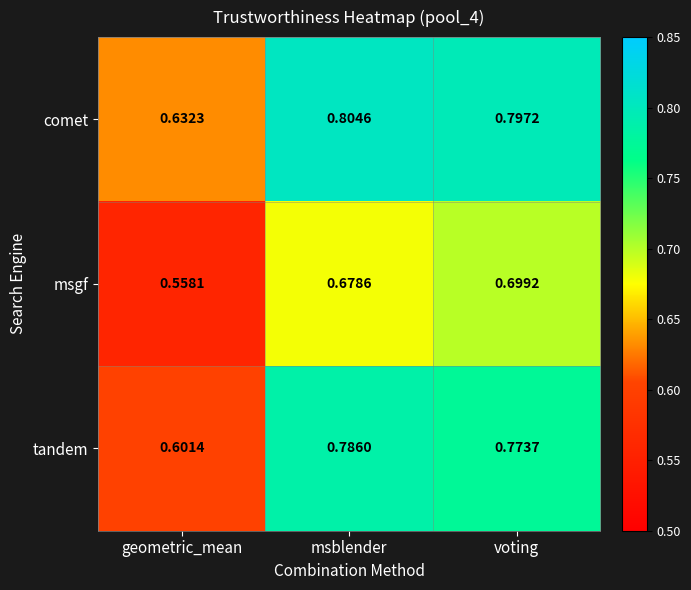

At which category does the chart reach its minimum across all series?

geometric_mean